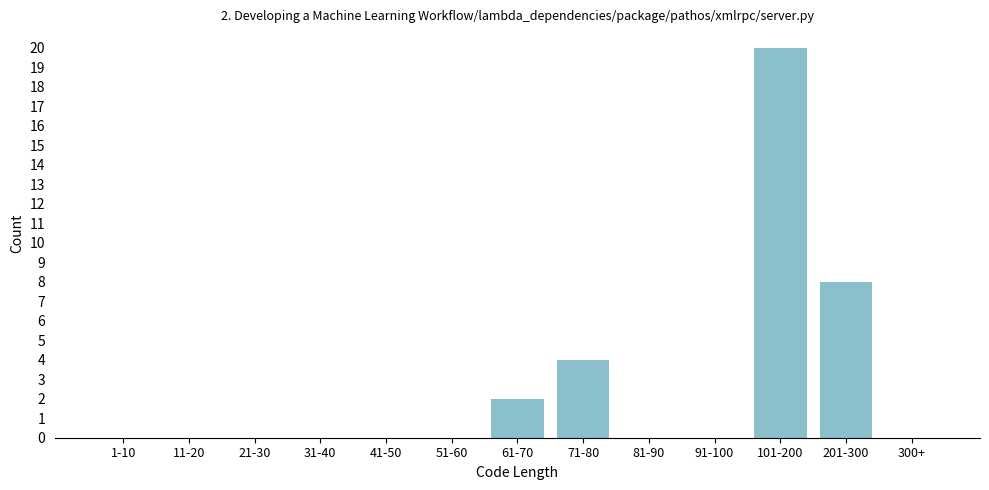

Reading left to right, what are all the values shown in this chart?

1-10=0	11-20=0	21-30=0	31-40=0	41-50=0	51-60=0	61-70=2	71-80=4	81-90=0	91-100=0	101-200=20	201-300=8	300+=0